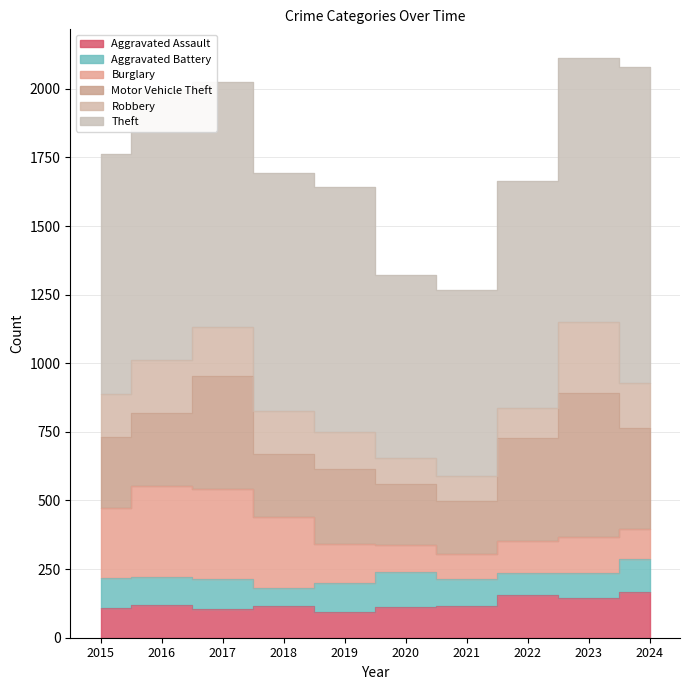

List the labels in order of Theft value, smallest first.

2020, 2021, 2022, 2018, 2015, 2019, 2017, 2023, 2016, 2024